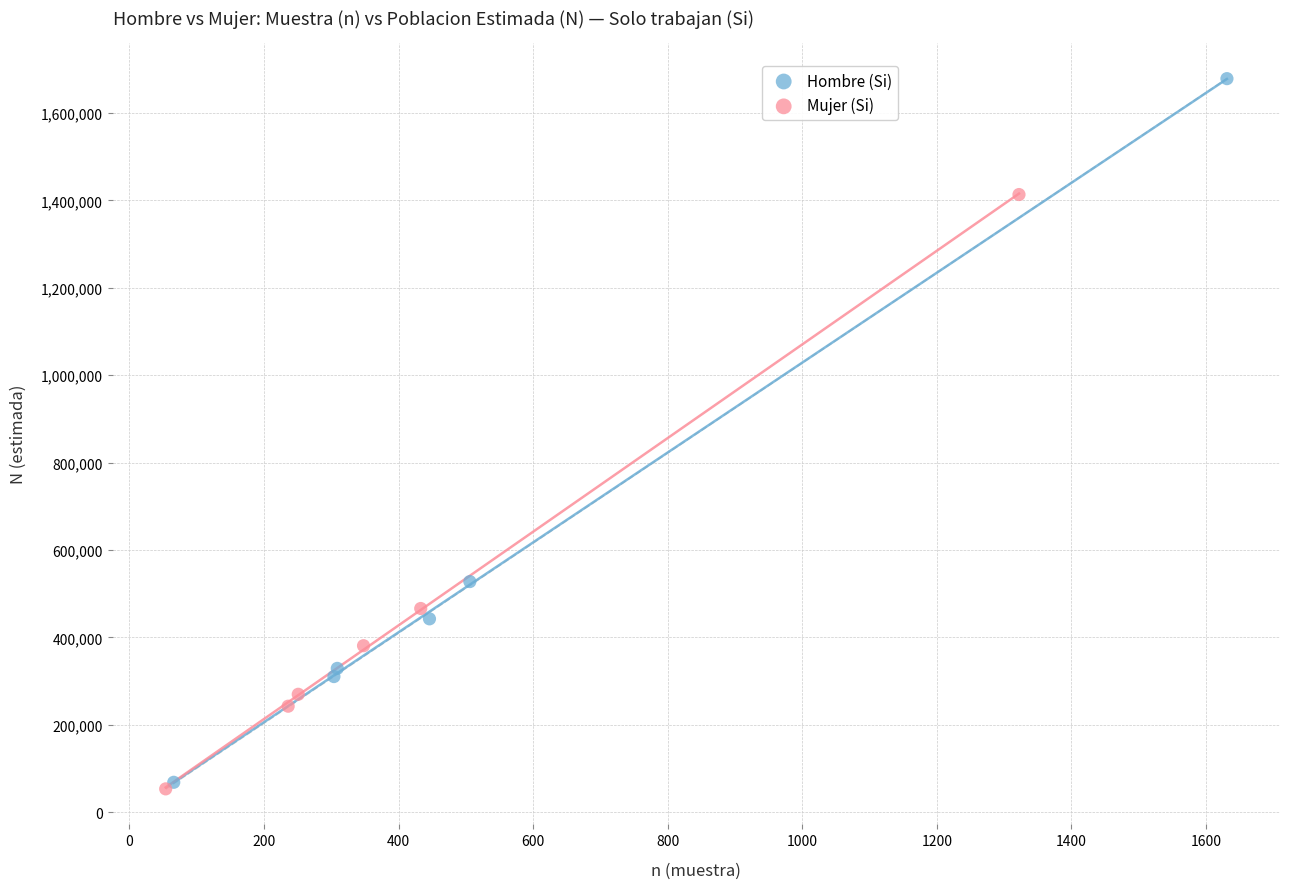

Which series contains the highest Y value?

Hombre (Si)